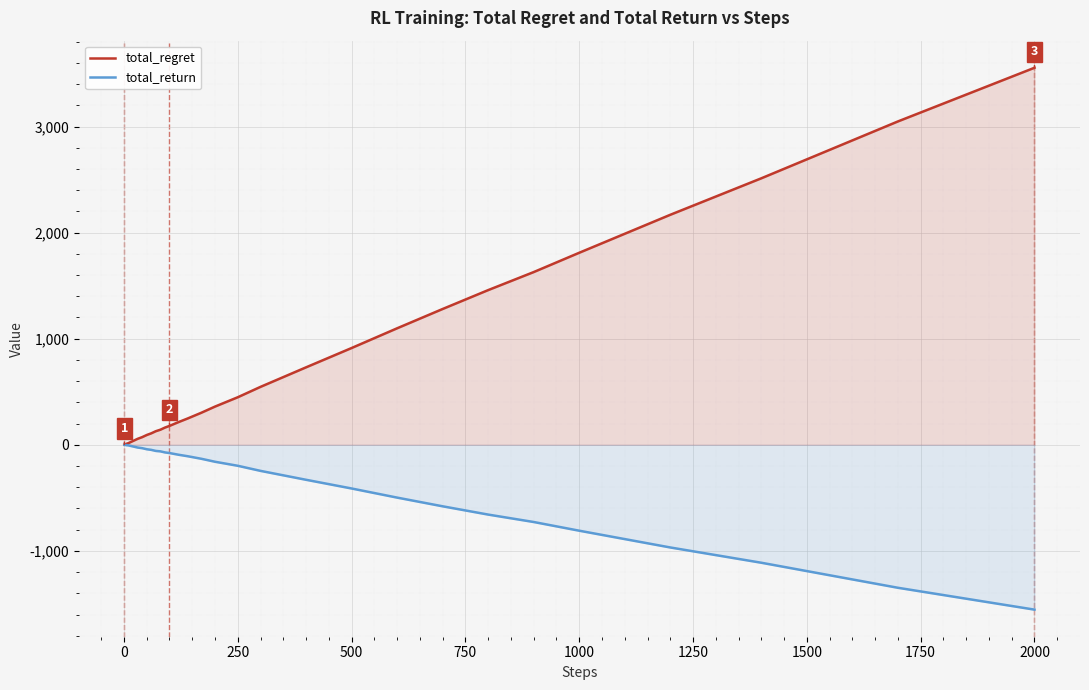

The value of total_return at 2000 is -1554. True or false?

True